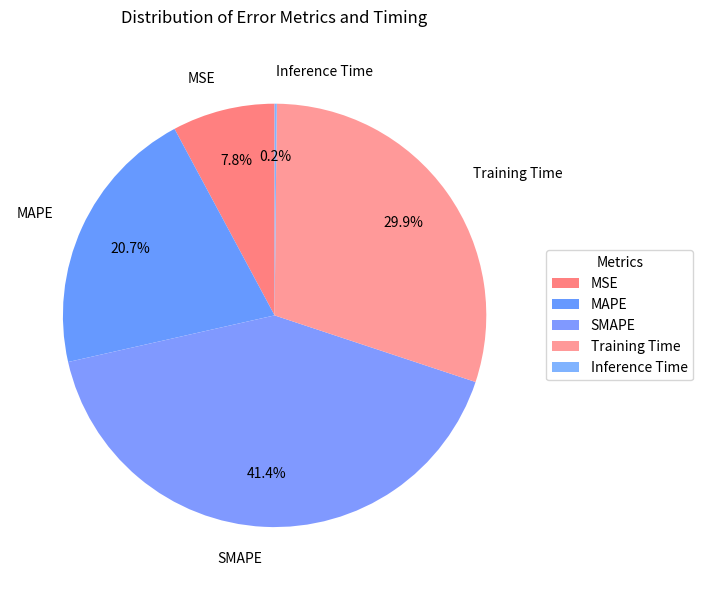

Which has a higher value, Training Time or MAPE?

Training Time